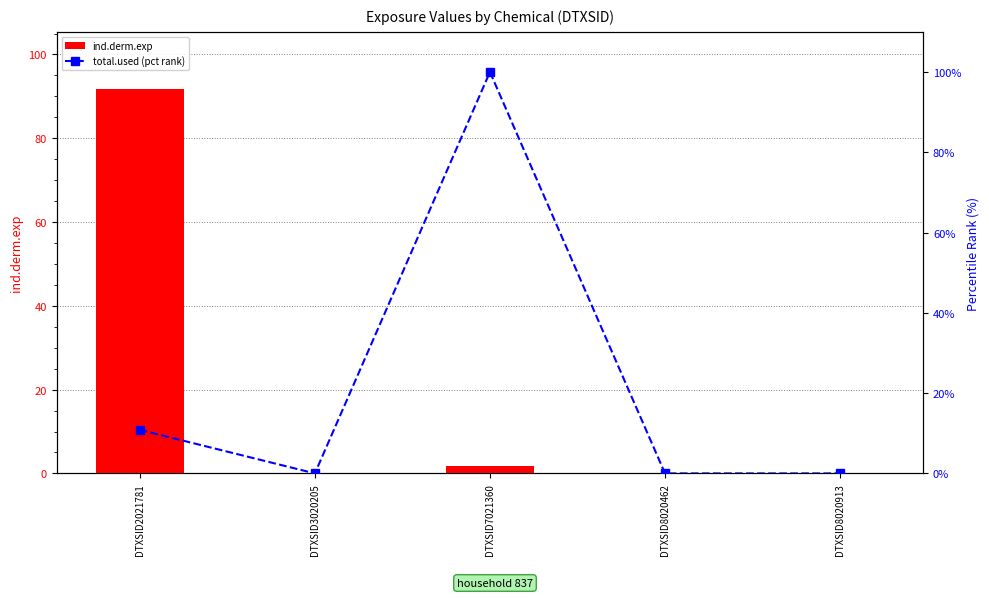

What is the value of the ind.derm.exp bar at the 1st from the left?

91.7